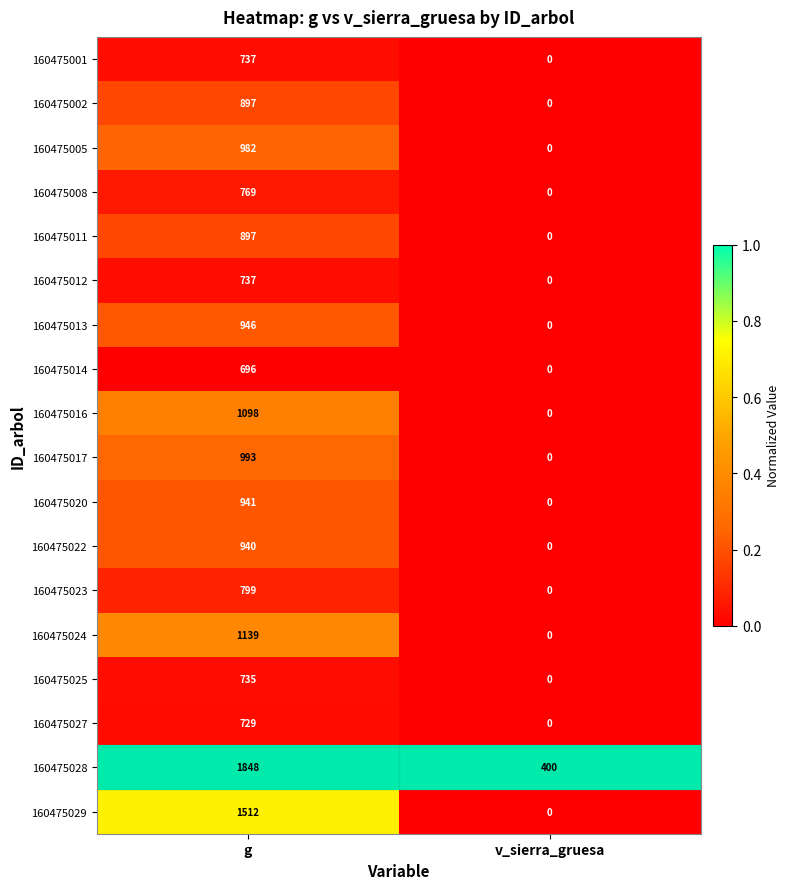

Which series has the largest range (max minus min)?

160475029